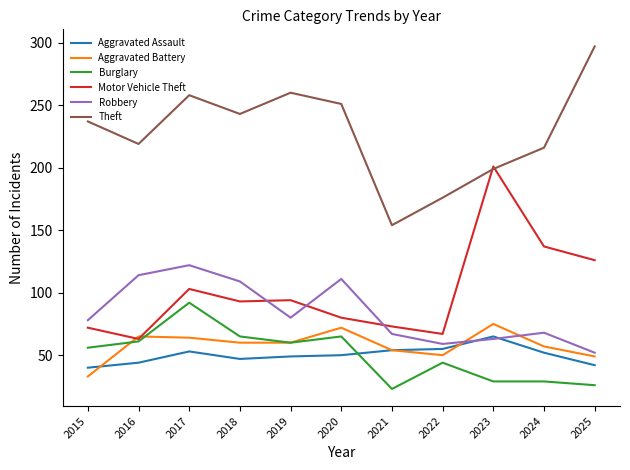

What are all the series names shown in the legend?

Aggravated Assault, Aggravated Battery, Burglary, Motor Vehicle Theft, Robbery, Theft